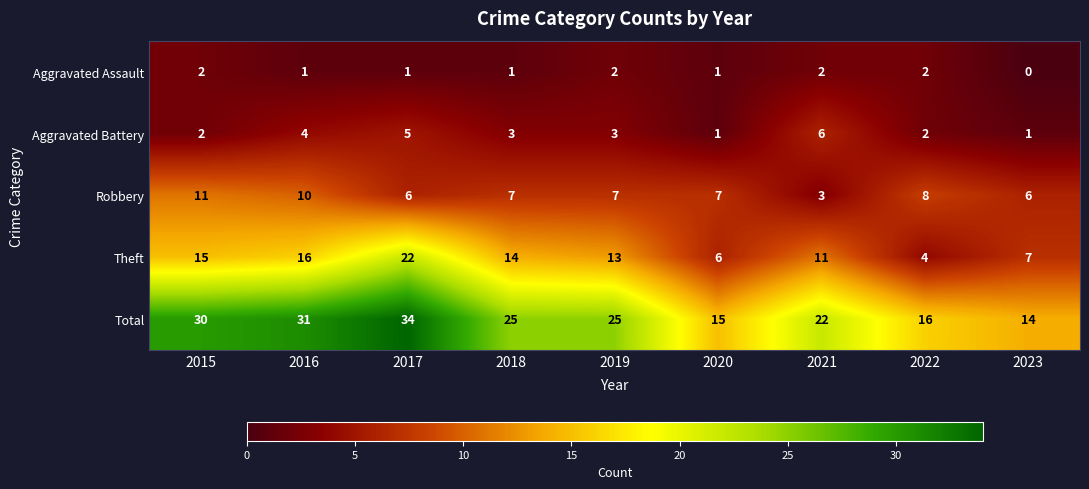

Which category has the highest value across all series?

2017